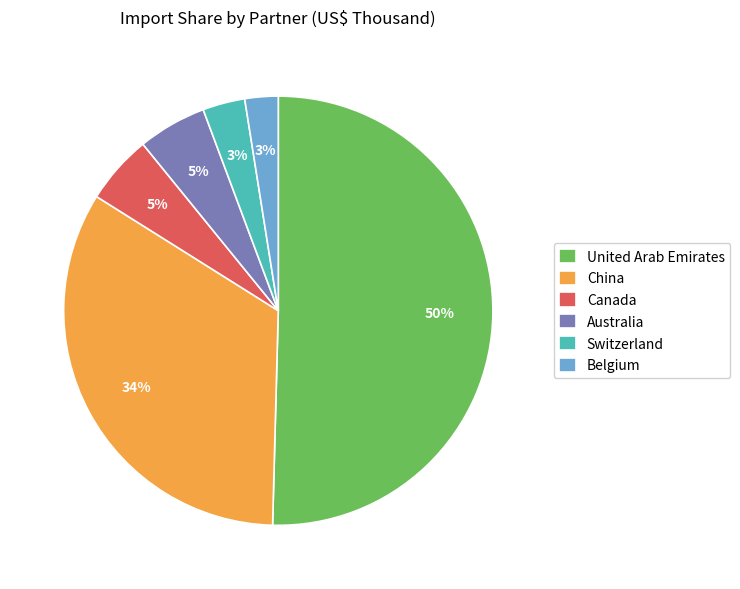

How many segments does this pie chart have?

6